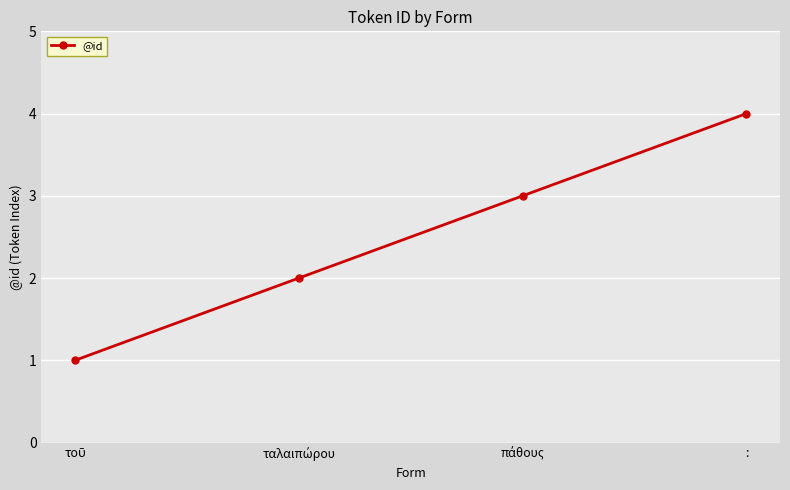

Is it true that the value at : is 4?

True